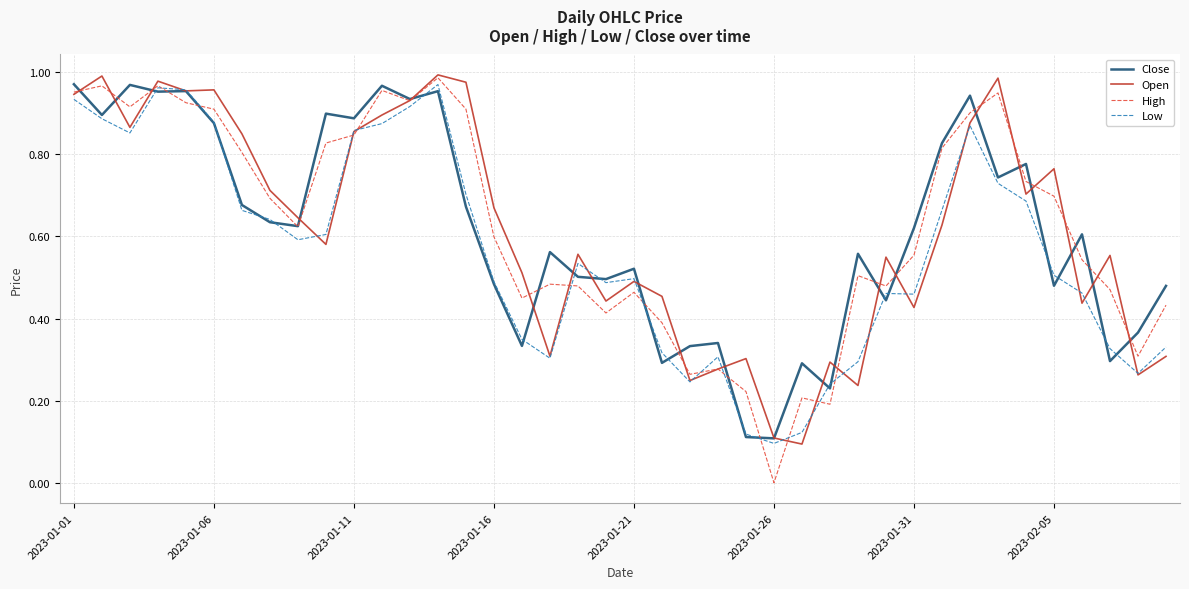

Does the chart display data point markers on the line(s)?

No